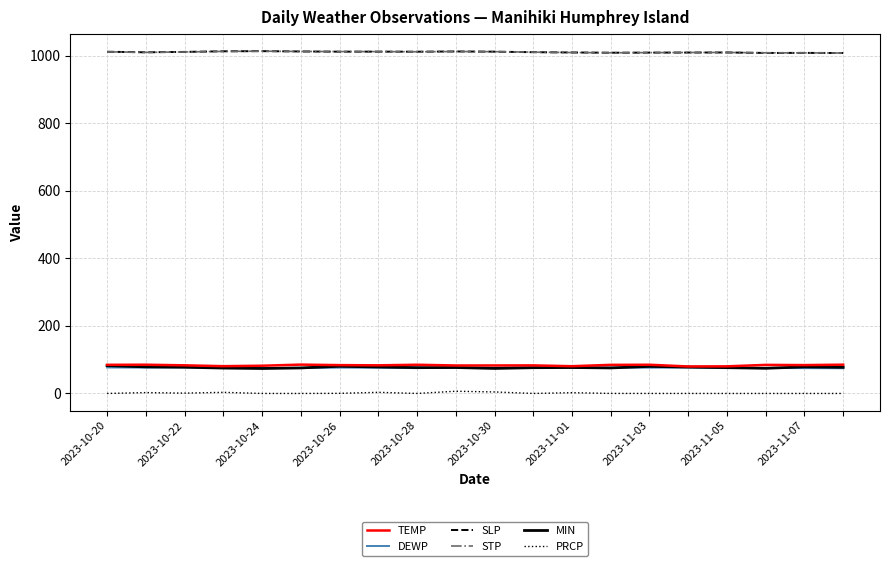

What is the highest value of the SLP series?

1013.4